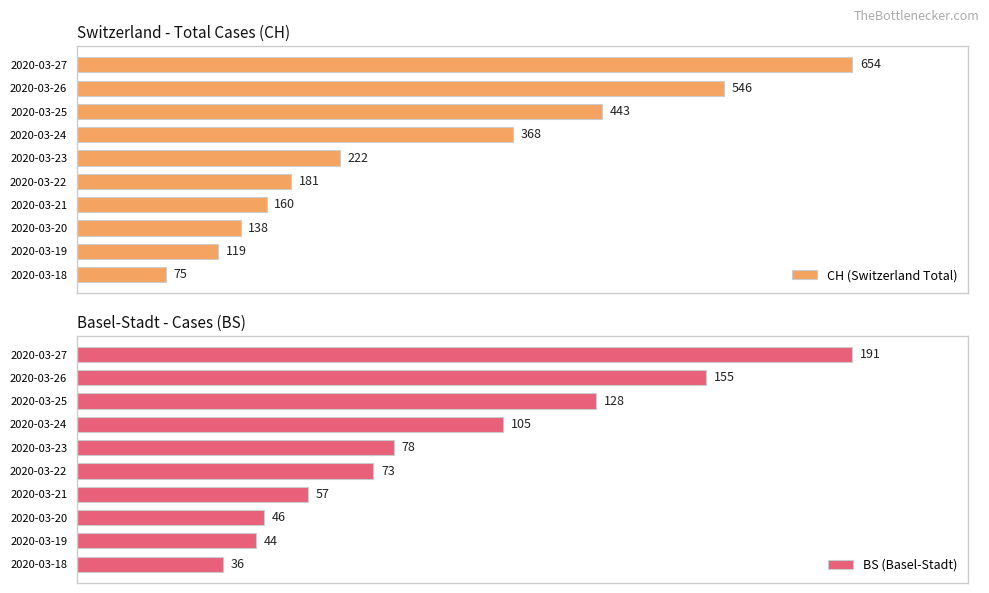

At which label does CH (Switzerland Total) reach its minimum?

2020-03-18